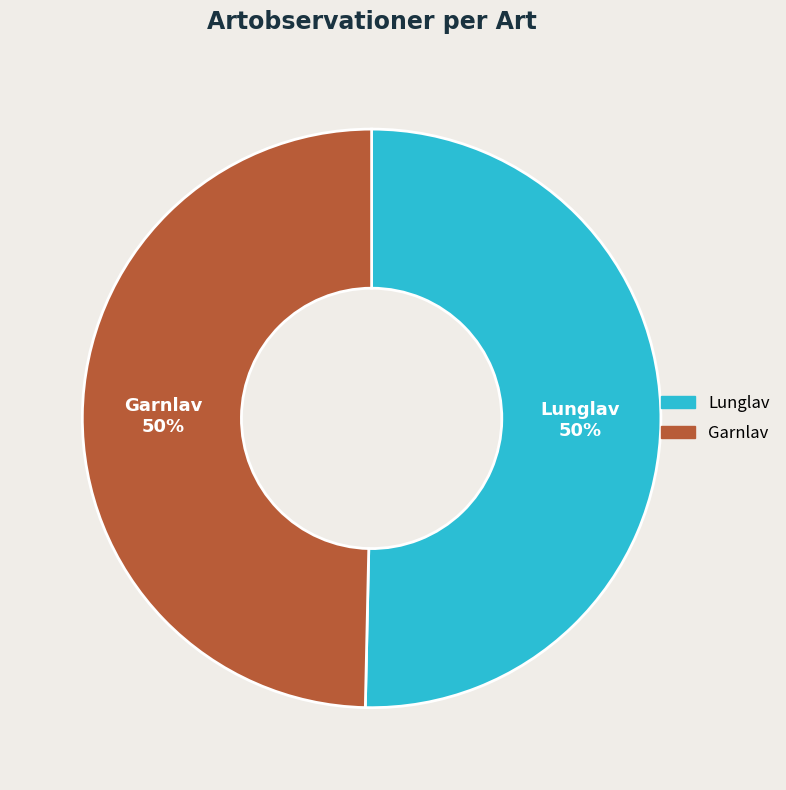

Do Lunglav and Garnlav together represent more than half of the pie?

Yes